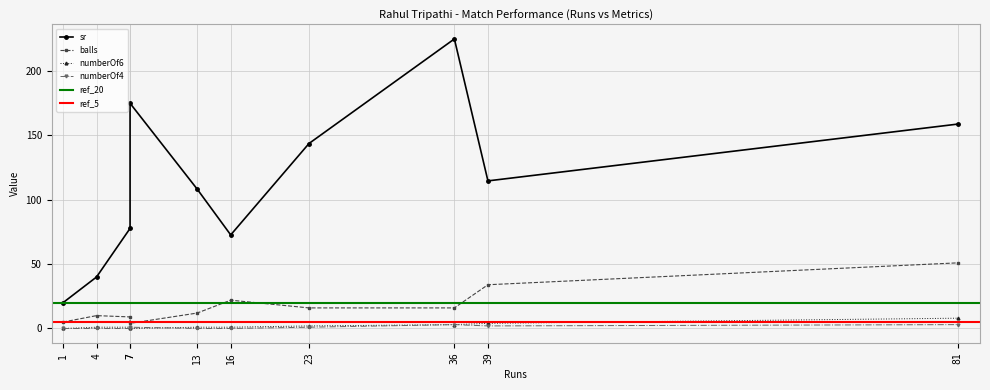

How many data points does each series have?

10